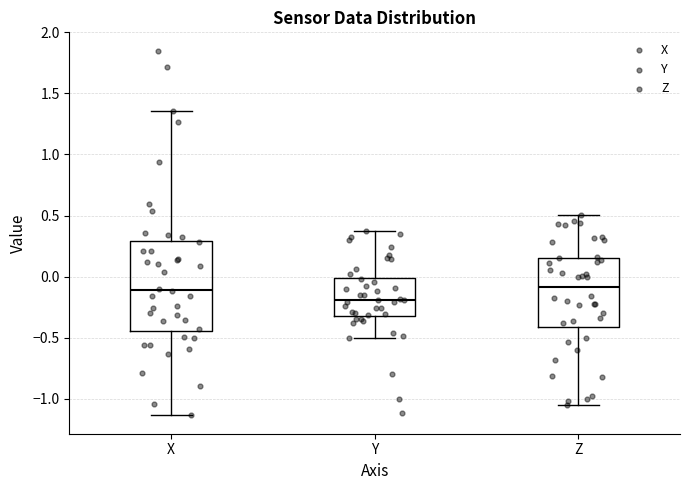

Which box has the lowest median line?

Y